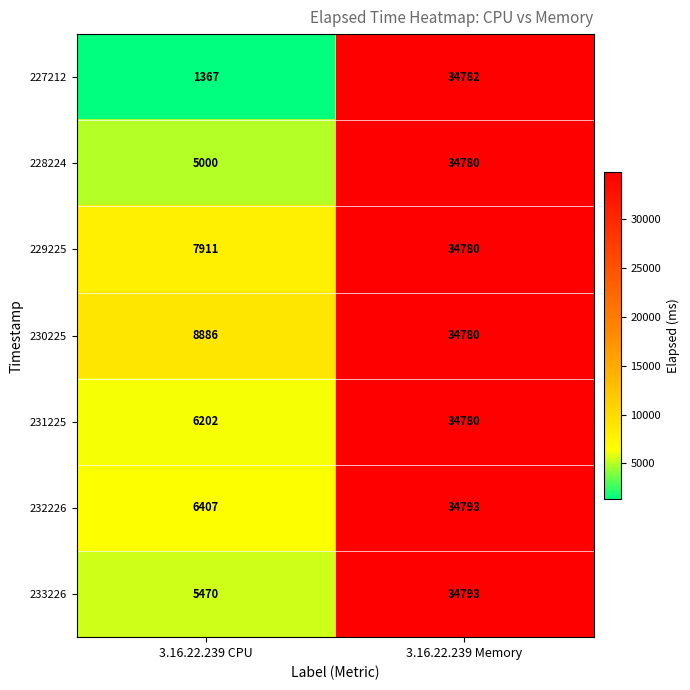

Where is 230225 nearest to the value 21833?

3.16.22.239 CPU